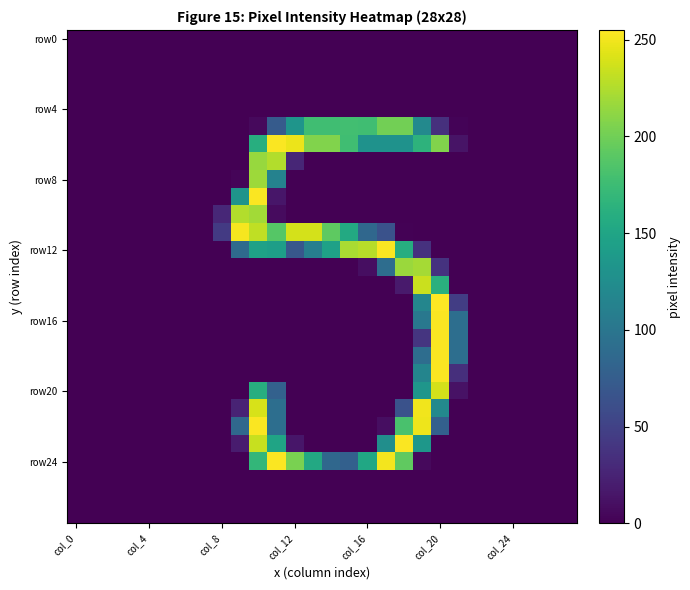

What is the greatest value displayed?

255